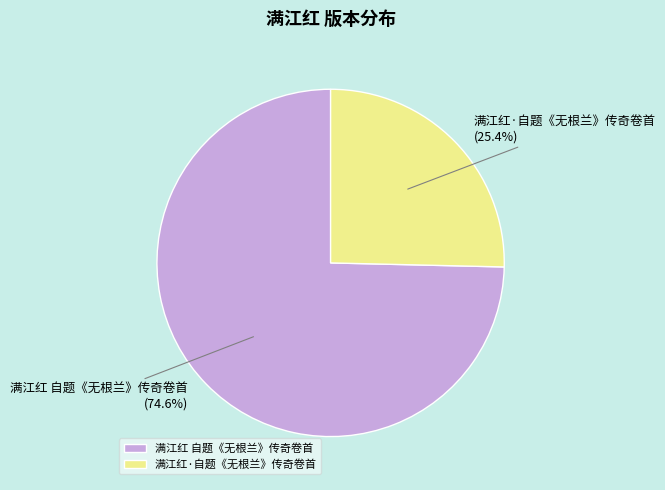

Is it true that 满江红·自题《无根兰》传奇卷首 is 34% of the pie?

False